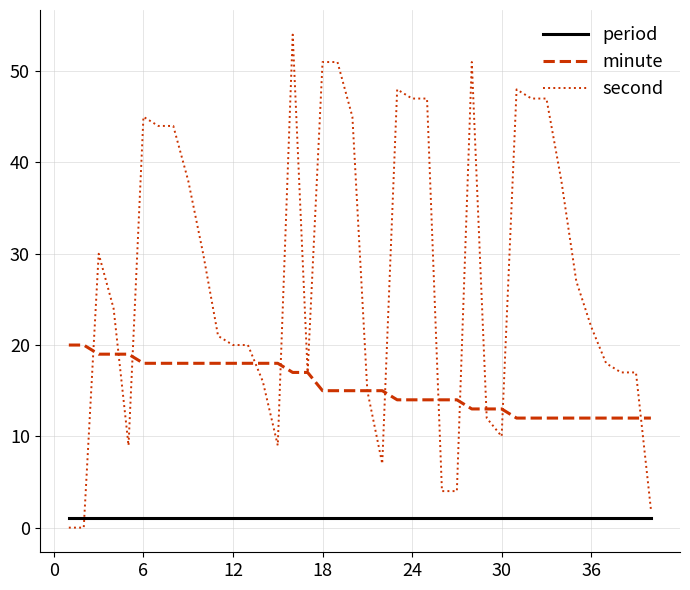

List the series in order of their overall mean, highest first.

second, minute, period